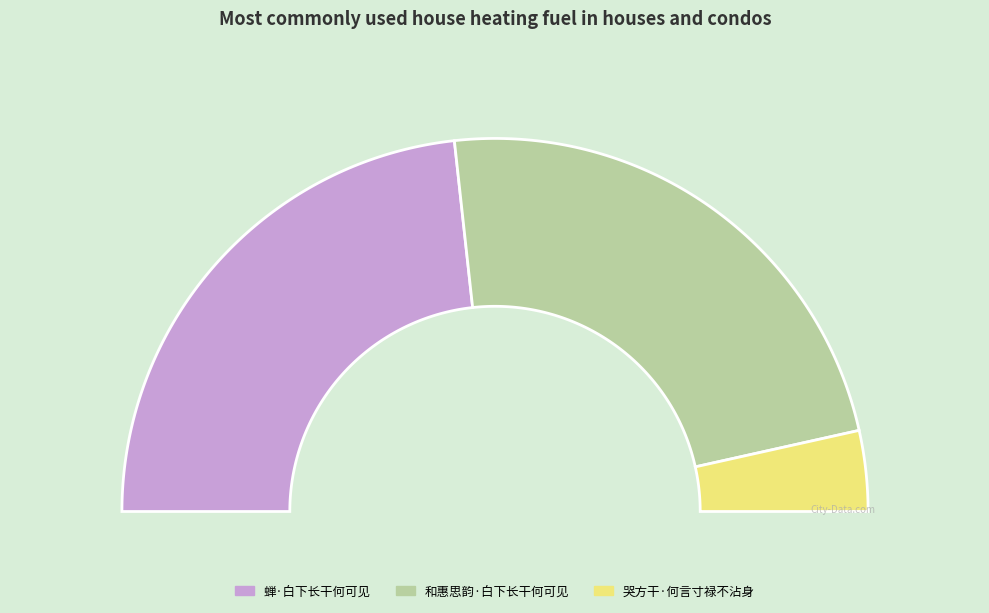

Between 和惠思韵·白下长干何可见 and 哭方干·何言寸禄不沾身, which is larger?

和惠思韵·白下长干何可见